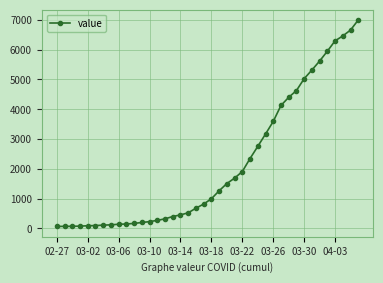

What is the difference between the maximum and second lowest values?

6927